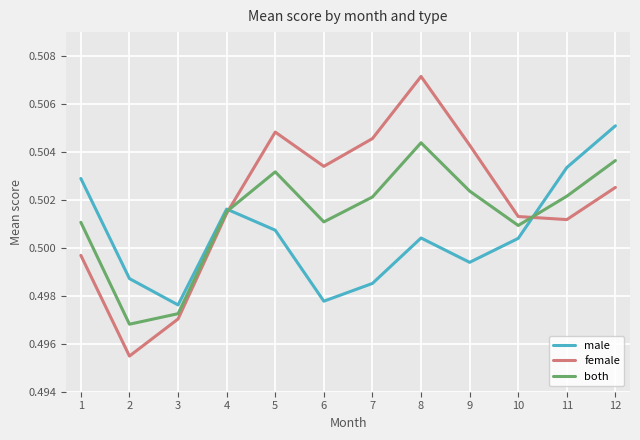

How many lines are shown in the chart?

3